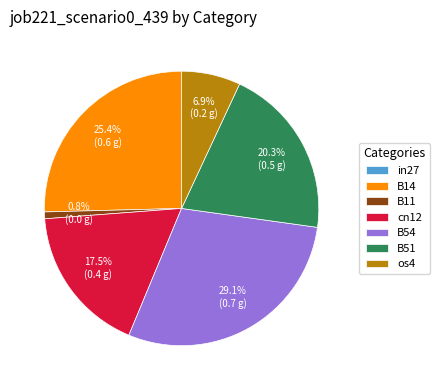

To the nearest percent, what is the difference between the largest and smallest slice percentages?

29%